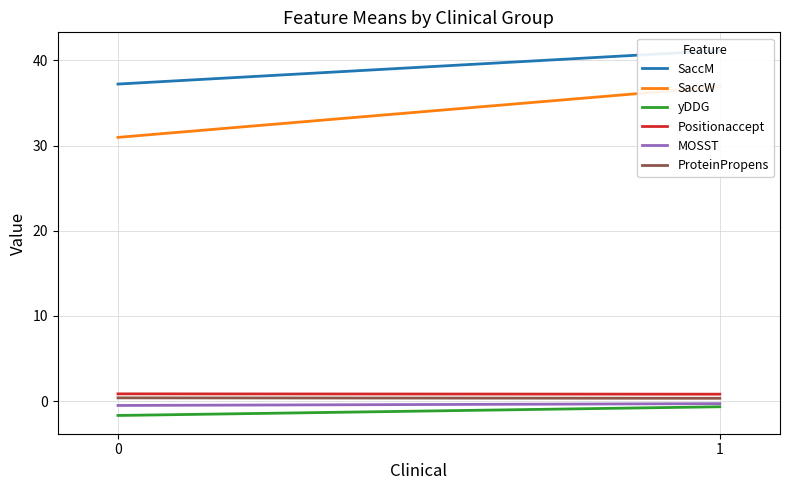

What is the highest value of the Positionaccept series?

0.8